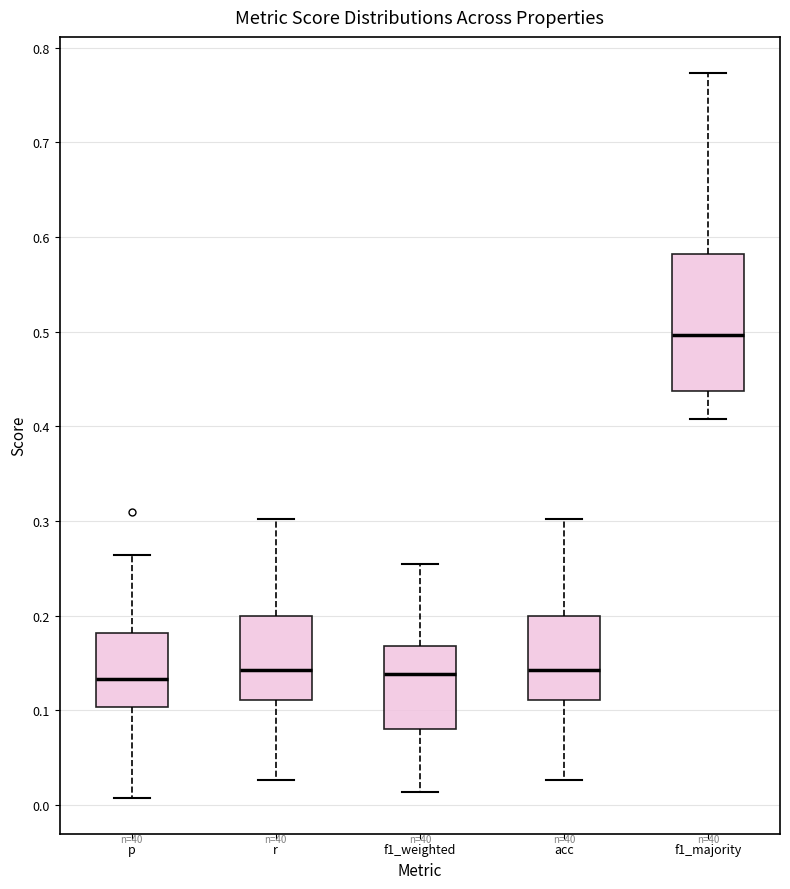

Where does the lower whisker of the box for f1_majority end on the y-axis? The values are not printed on the chart, so give them approximately, as read against the axis.

0.41